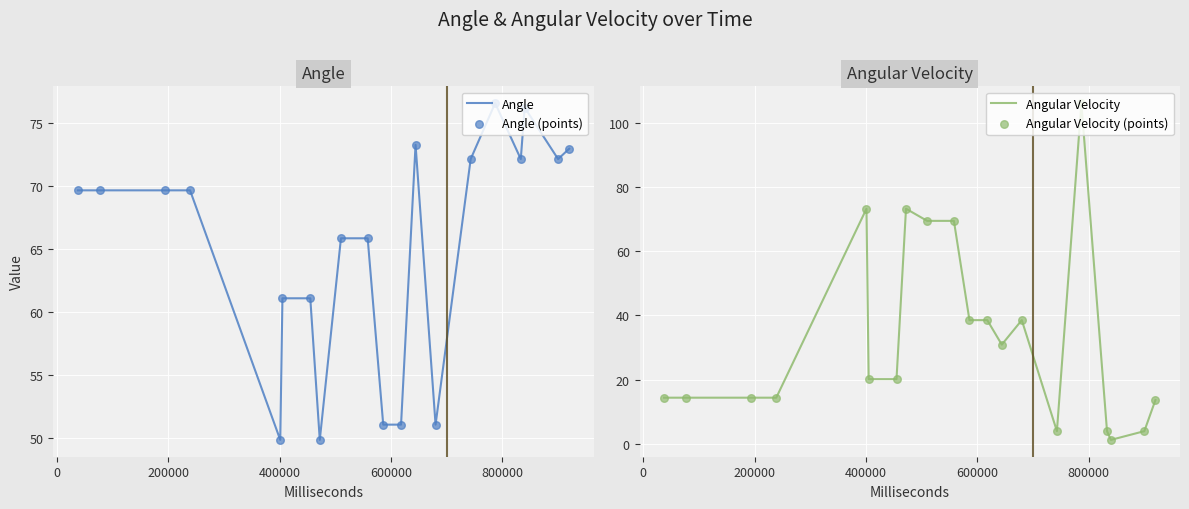

Which series reaches the minimum Y coordinate?

Angular Velocity